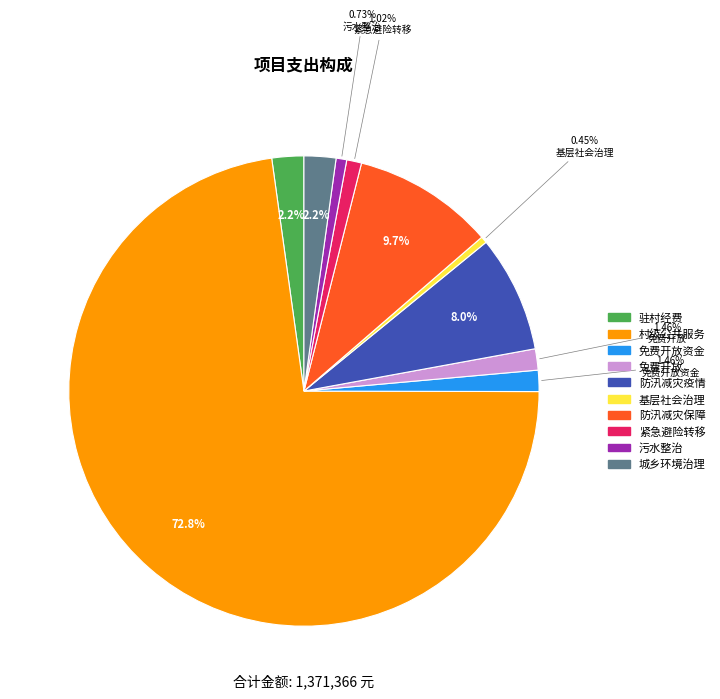

Is there any slice that represents more than half of the pie?

Yes